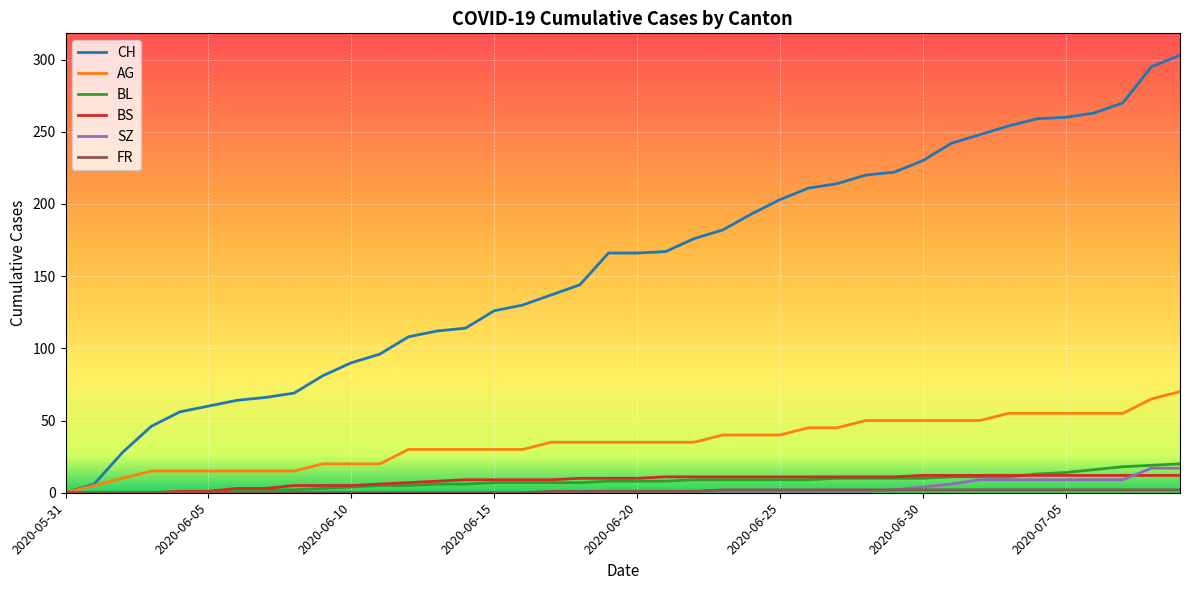

What is the maximum value shown in the chart?

303